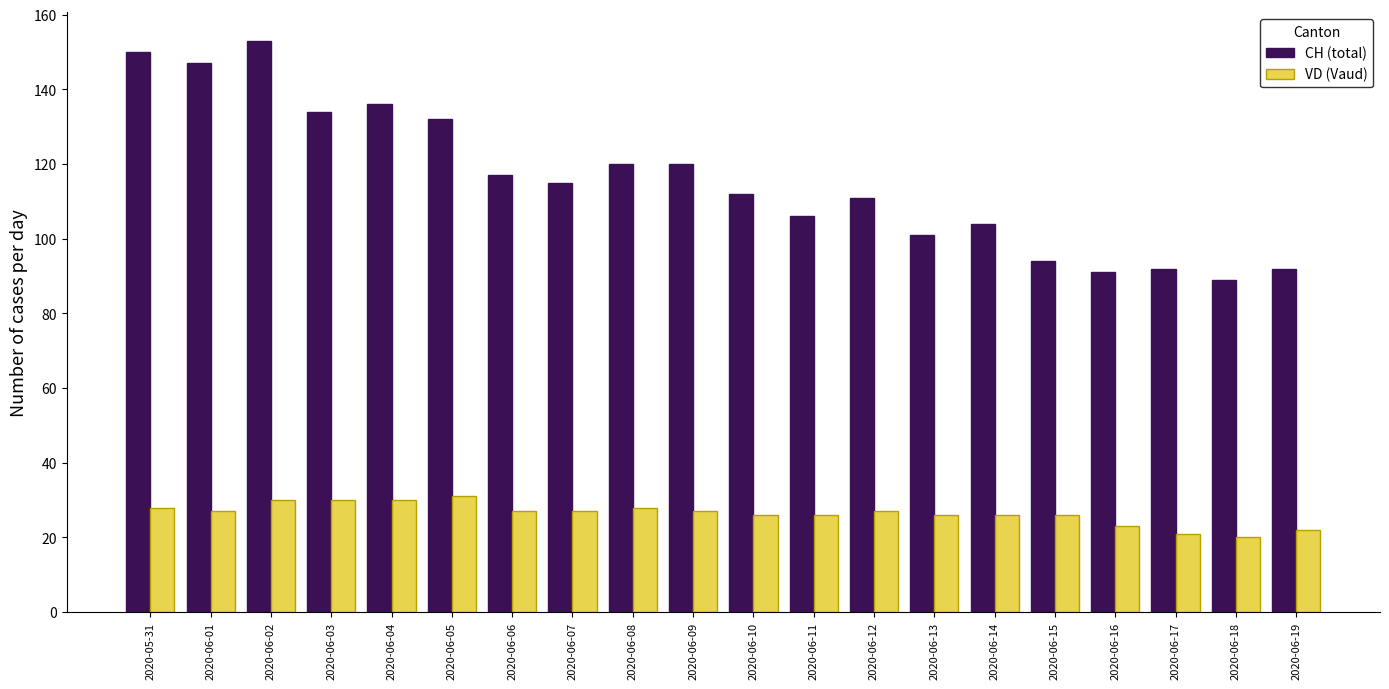

What is the average value of the CH (total) series?

116